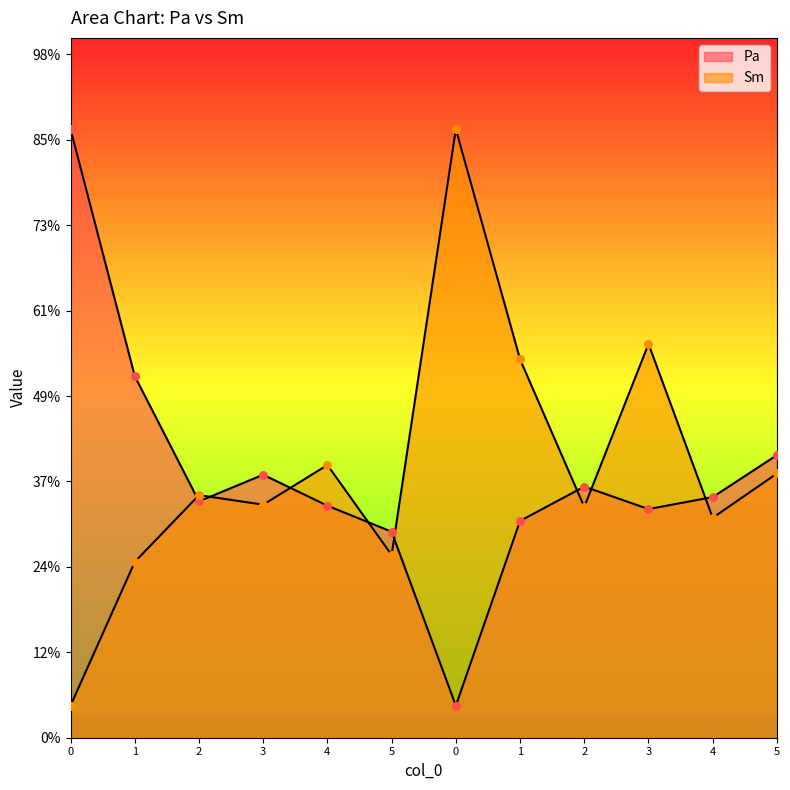

Which series reaches the minimum Y coordinate?

Pa